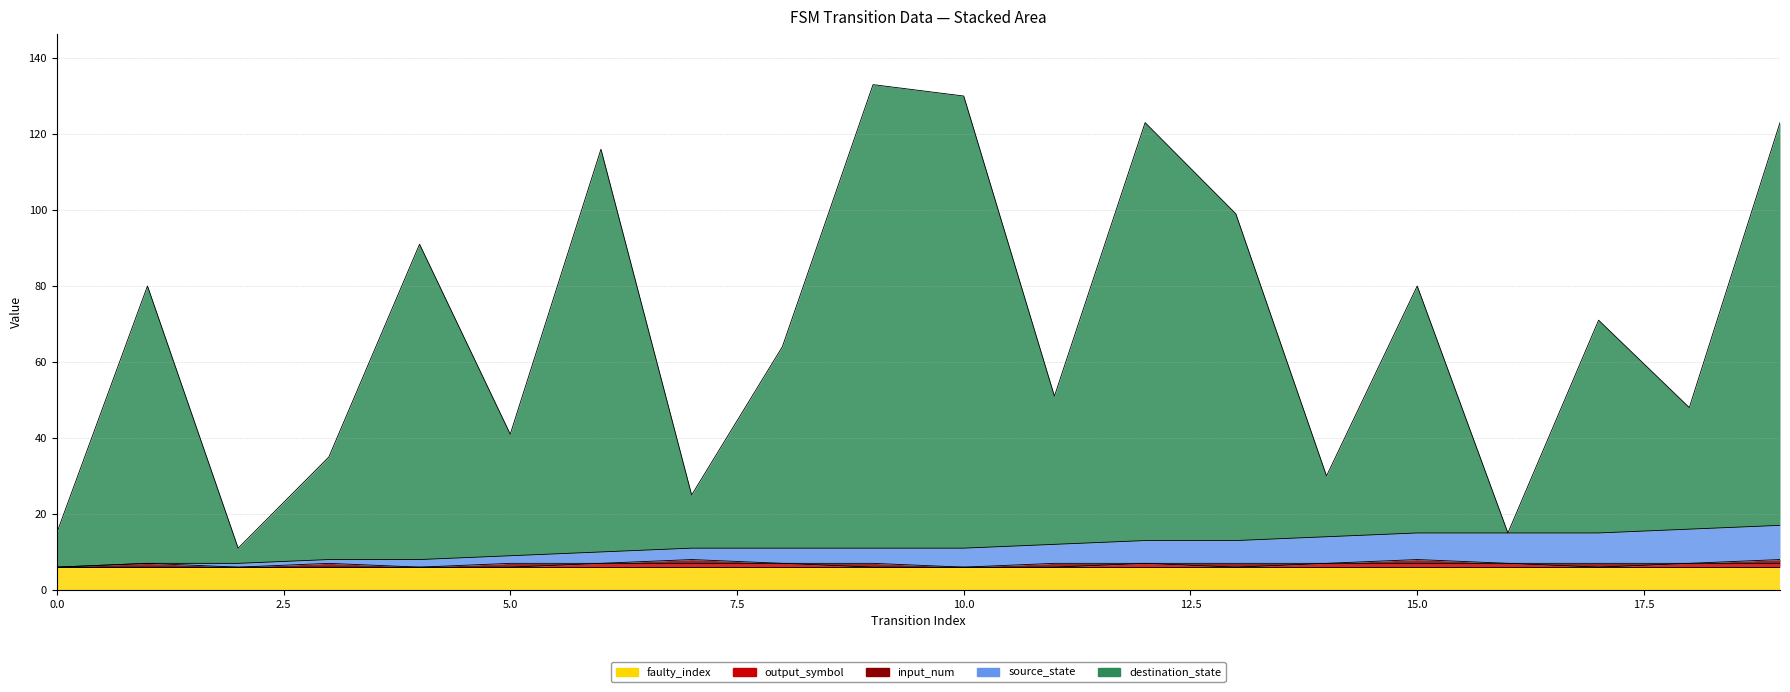

What is the smallest value displayed?

6